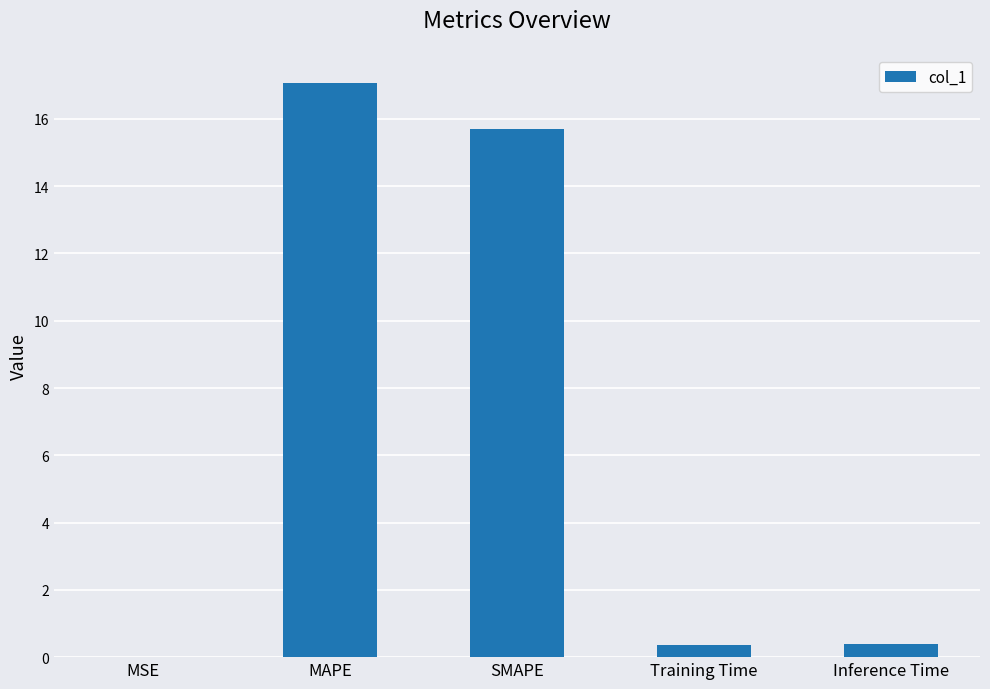

Read the value at SMAPE.

15.7